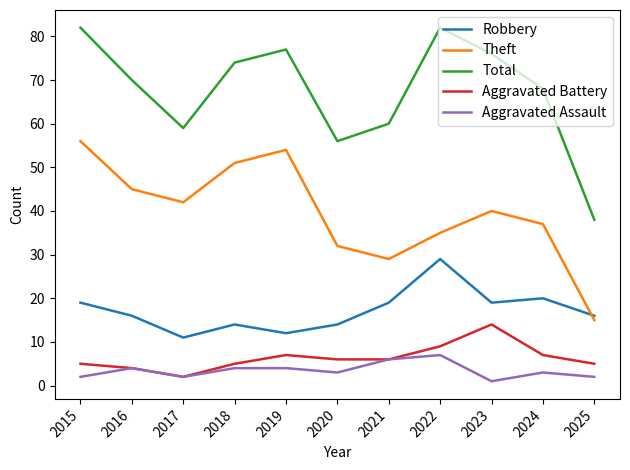

Which series has the largest total across all categories?

Total